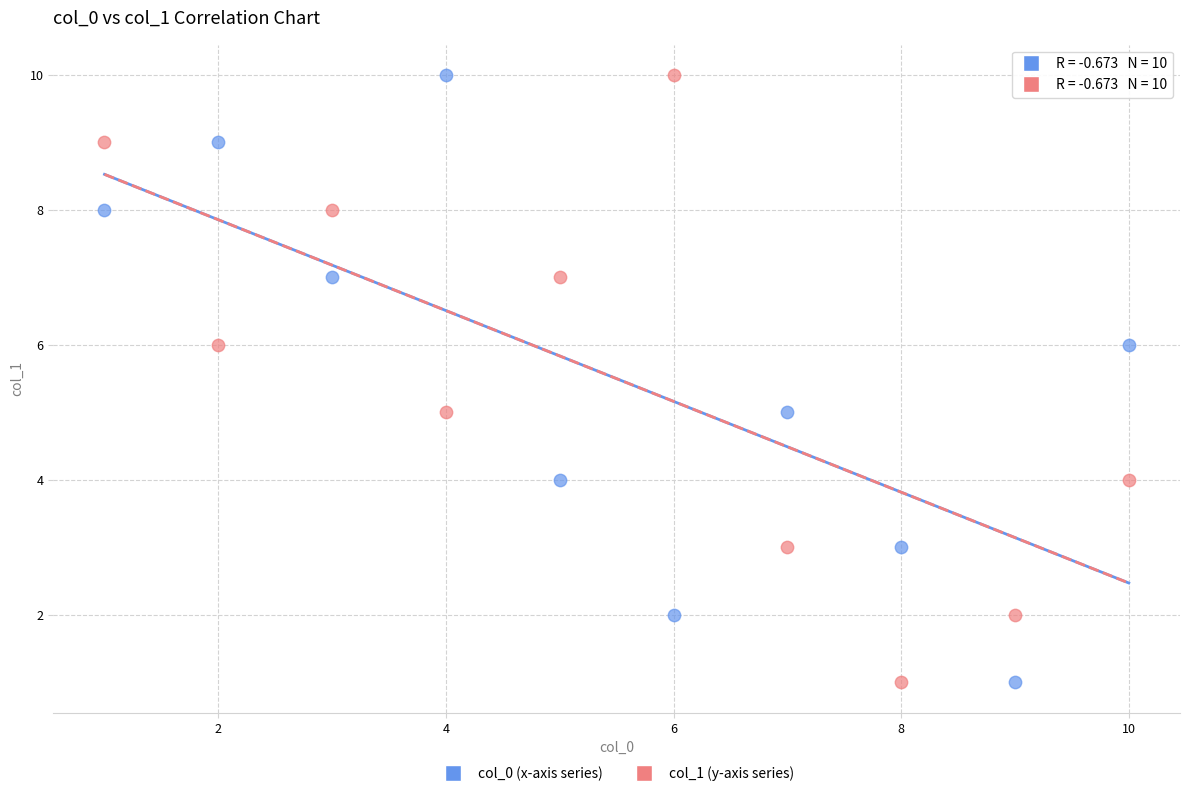

What are all the series names shown in the legend?

col_0 (x-axis series), col_1 (y-axis series)